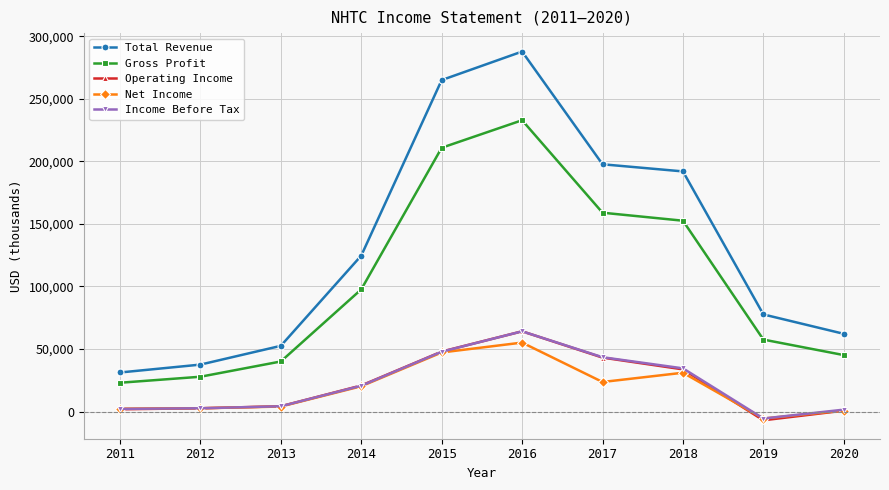

Which category has the lowest value in the Income Before Tax series?

2019